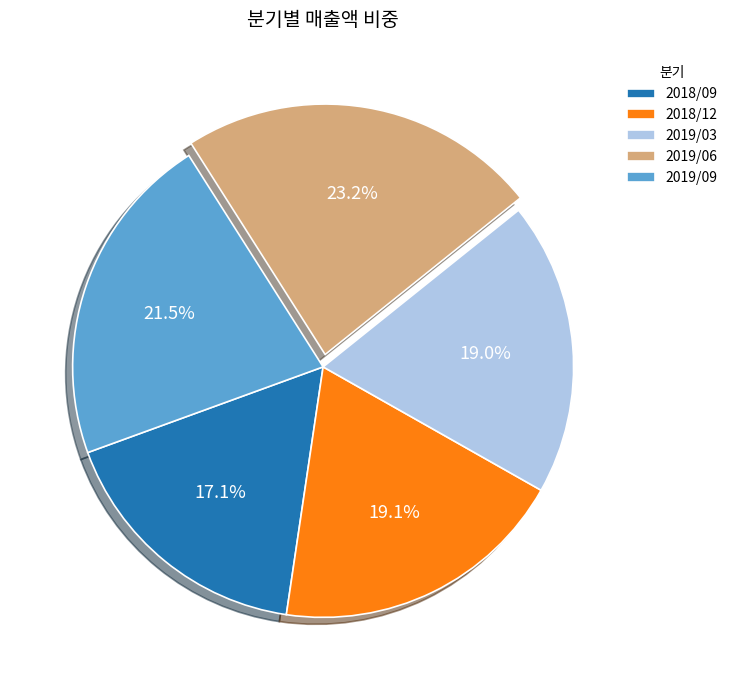

Which slice is the largest?

2019/06